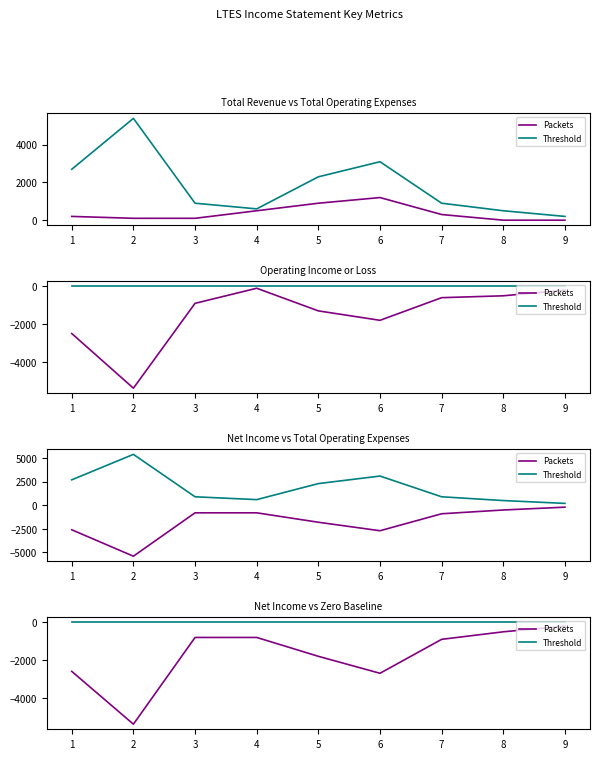

What is the sum of the Packets values at 1 and 8?

-3100